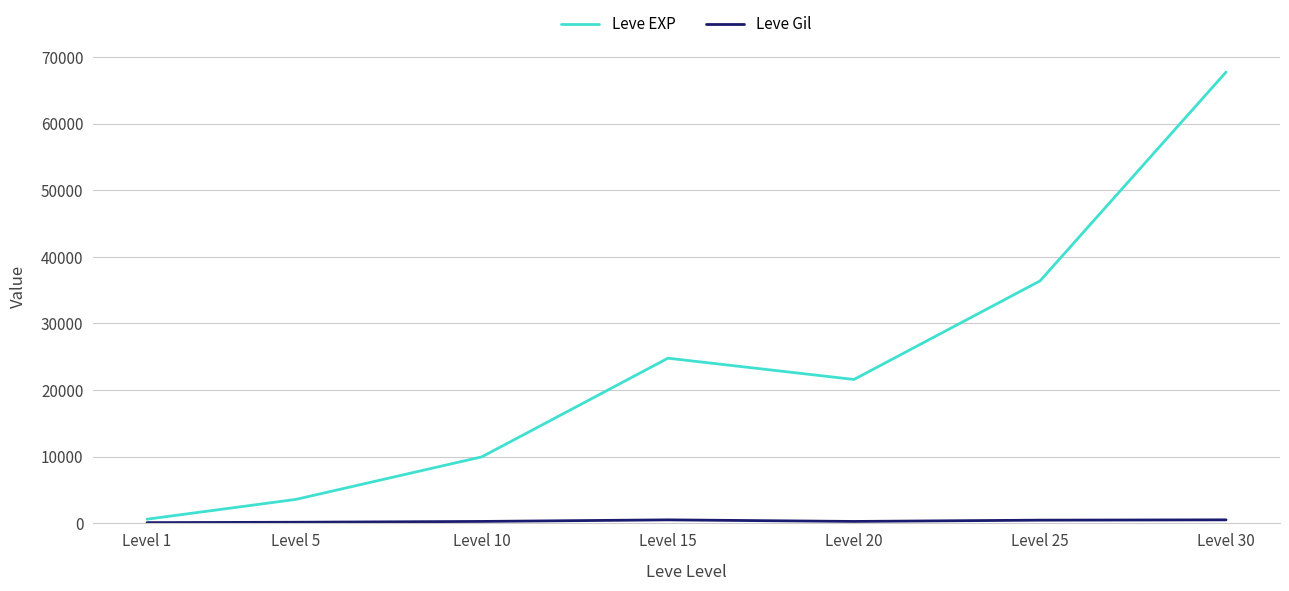

Which category has the lowest value in the Leve EXP series?

Level 1